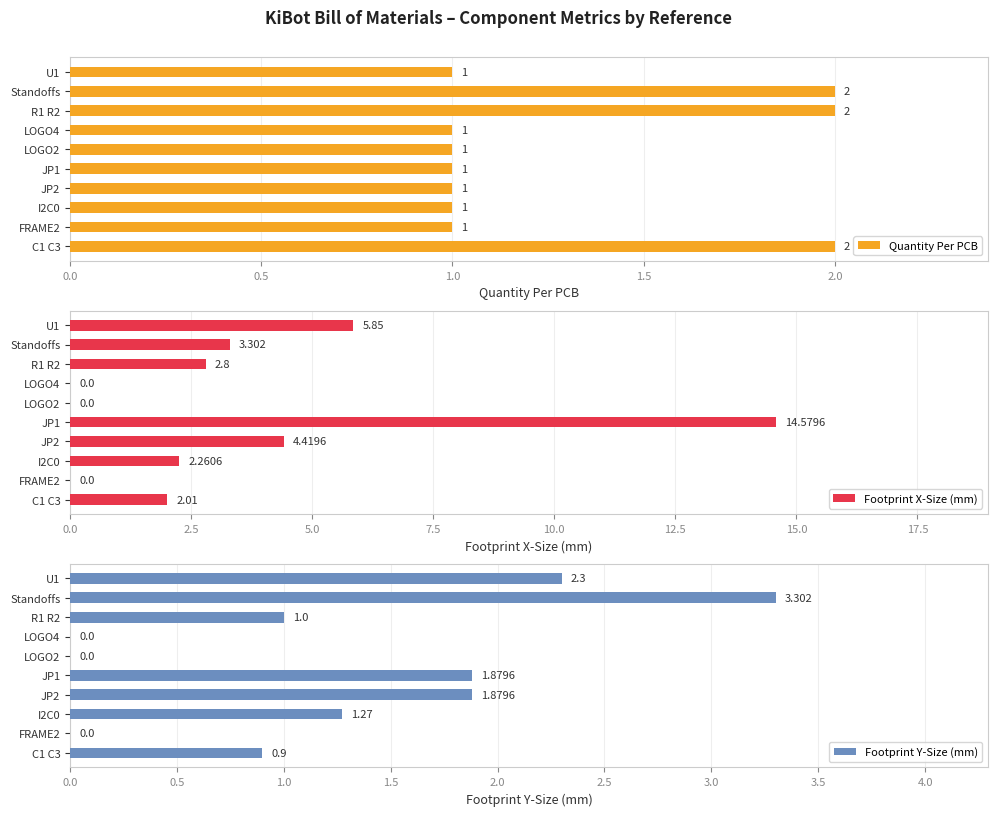

Reading right to left, extract all data points from this chart.

Quantity Per PCB: 1.0	2.0	2.0	1.0	1.0	1.0	1.0	1.0	1.0	2.0
Footprint X-Size (mm): 5.8	3.3	2.8	0.0	0.0	14.6	4.4	2.3	0.0	2.0
Footprint Y-Size (mm): 2.3	3.3	1.0	0.0	0.0	1.9	1.9	1.3	0.0	0.9